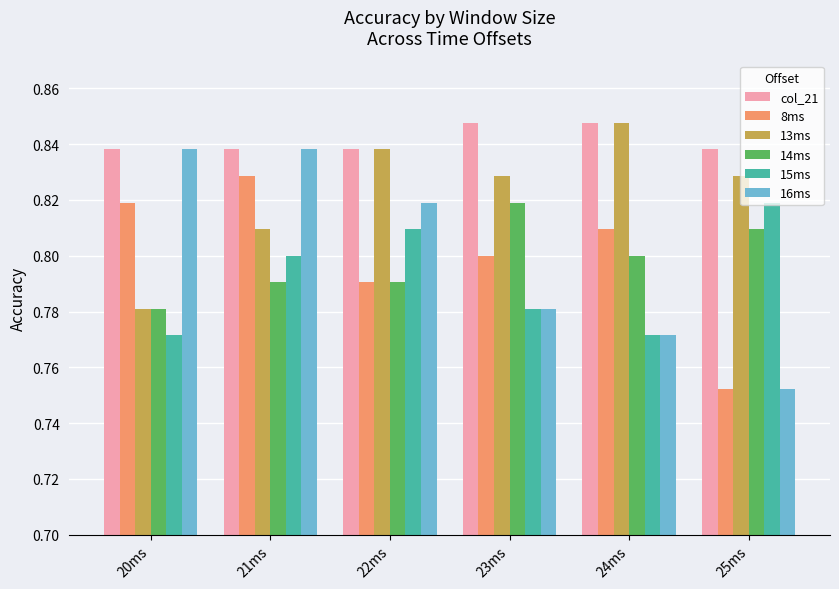

List the labels in order of 8ms value, largest first.

21ms, 20ms, 24ms, 23ms, 22ms, 25ms